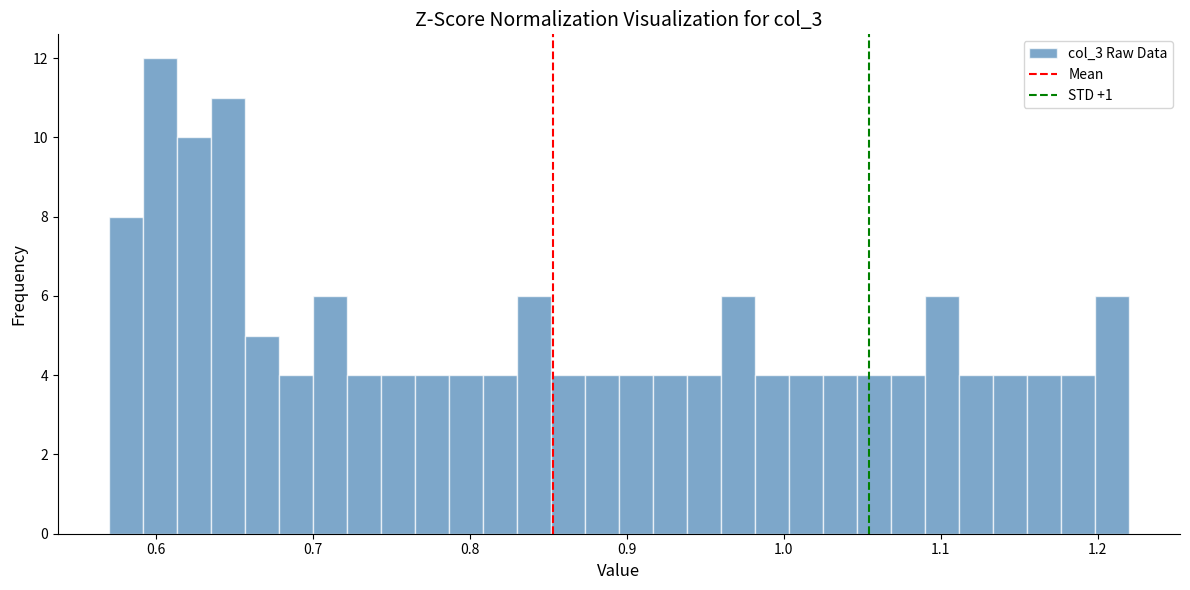

Read against the x-axis, roughly where is the centre of the tallest bar?

0.60